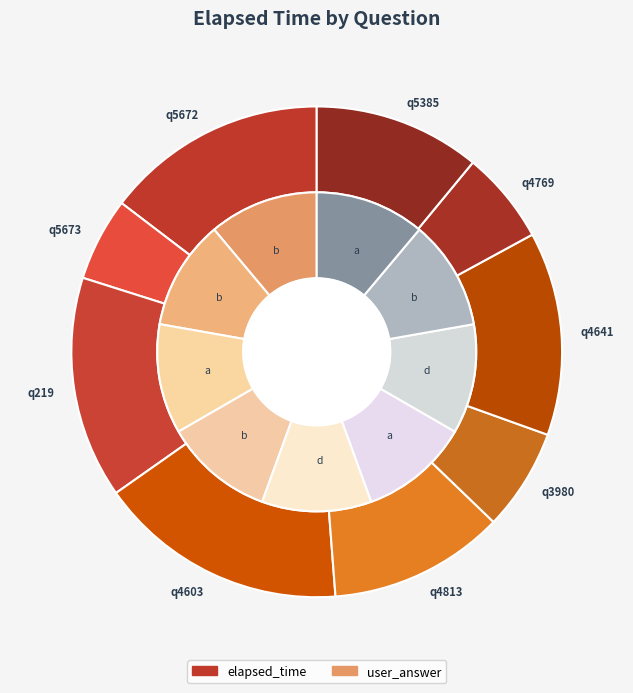

To the nearest percent, what is the average slice percentage?

11%